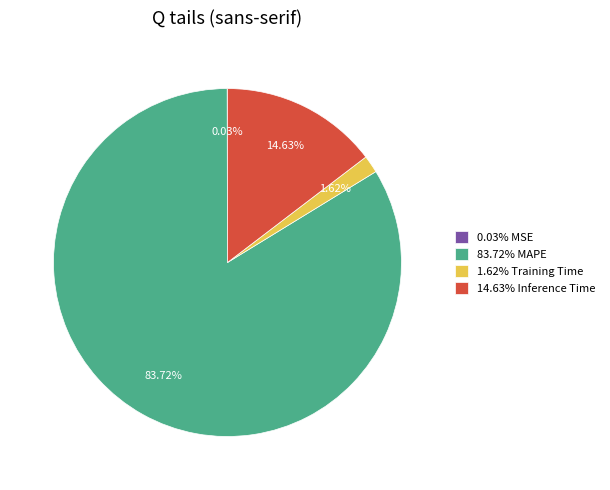

To the nearest percent, what is the average slice percentage?

25%